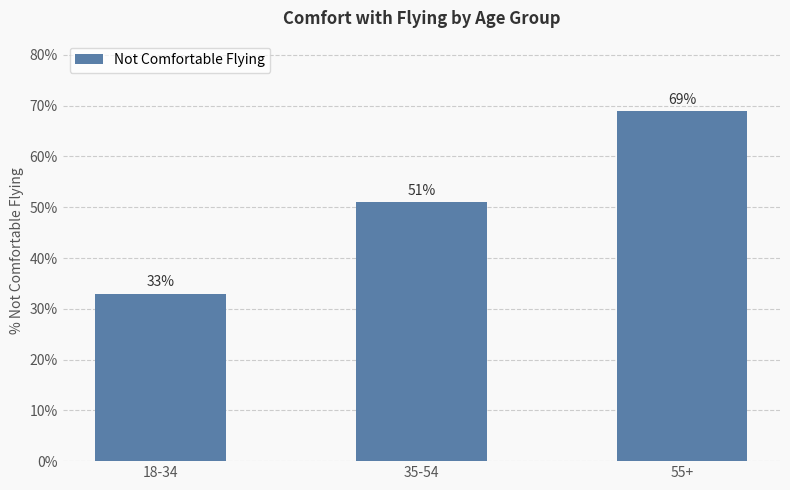

Where is the data nearest to the value 51?

35-54